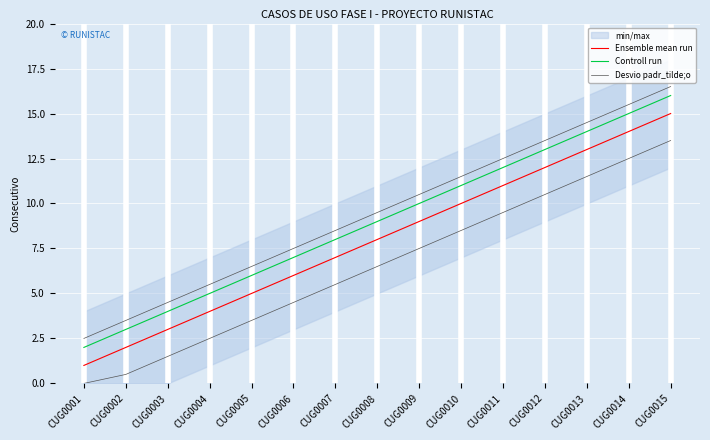

What is the value of the Ensemble mean run point at the 3rd from the left?

3.0